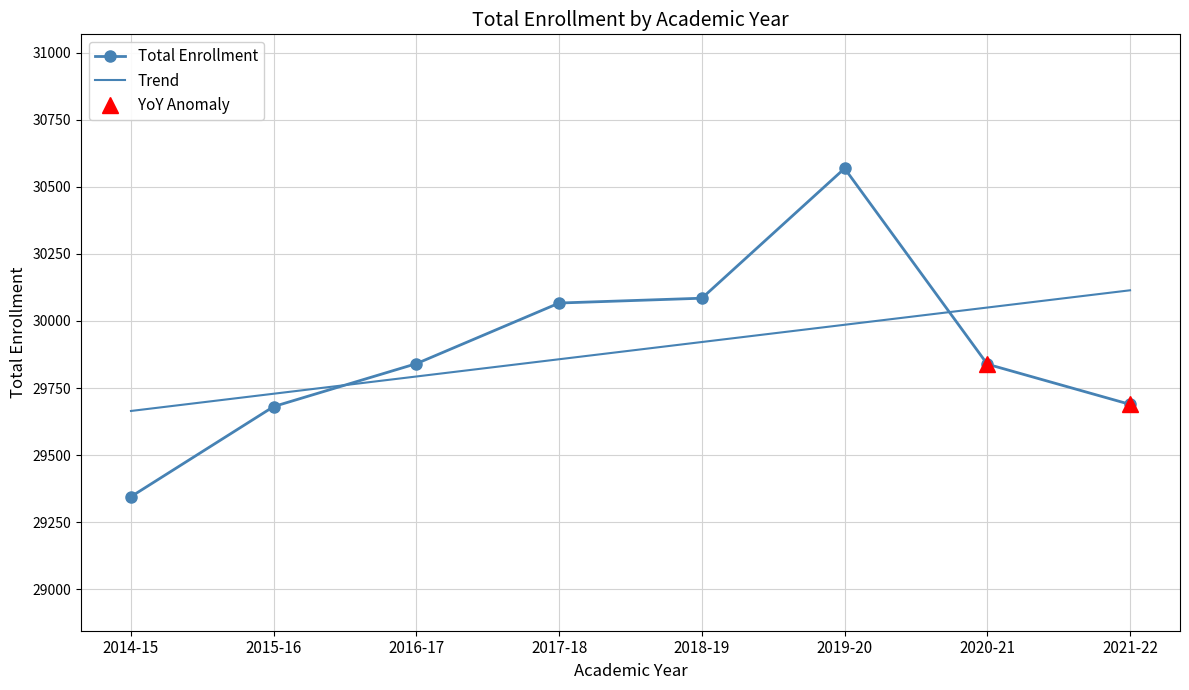

True or false: the data has more than 1 interior local peaks.

False